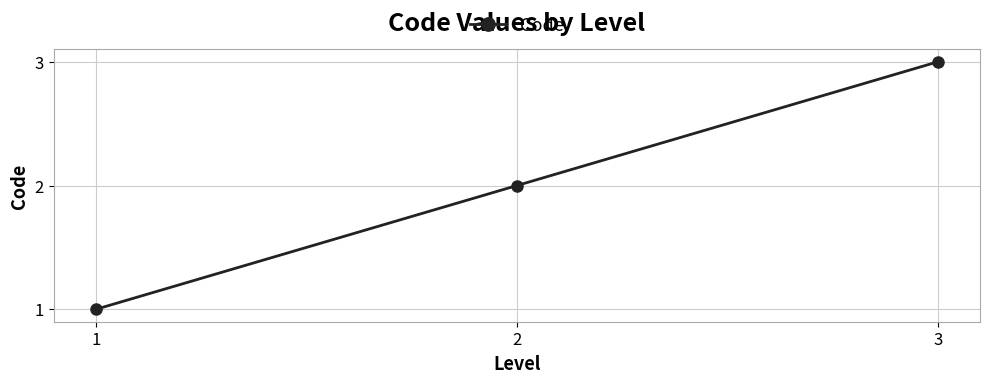

What is the difference between the maximum and second lowest values?

1